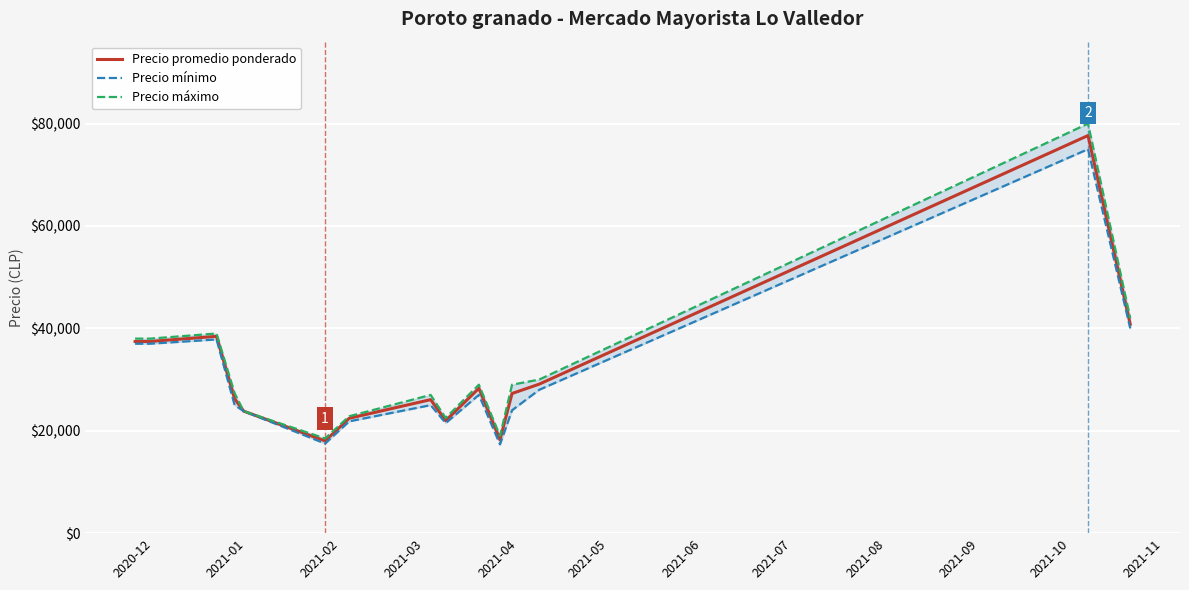

What is the minimum value for Precio promedio ponderado?

18019.0